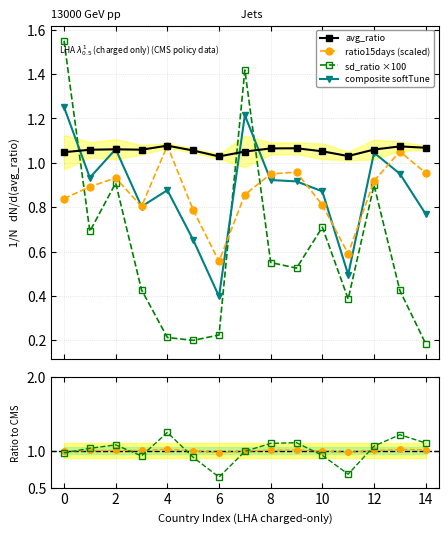

Which series has the largest total across all categories?

avg_ratio